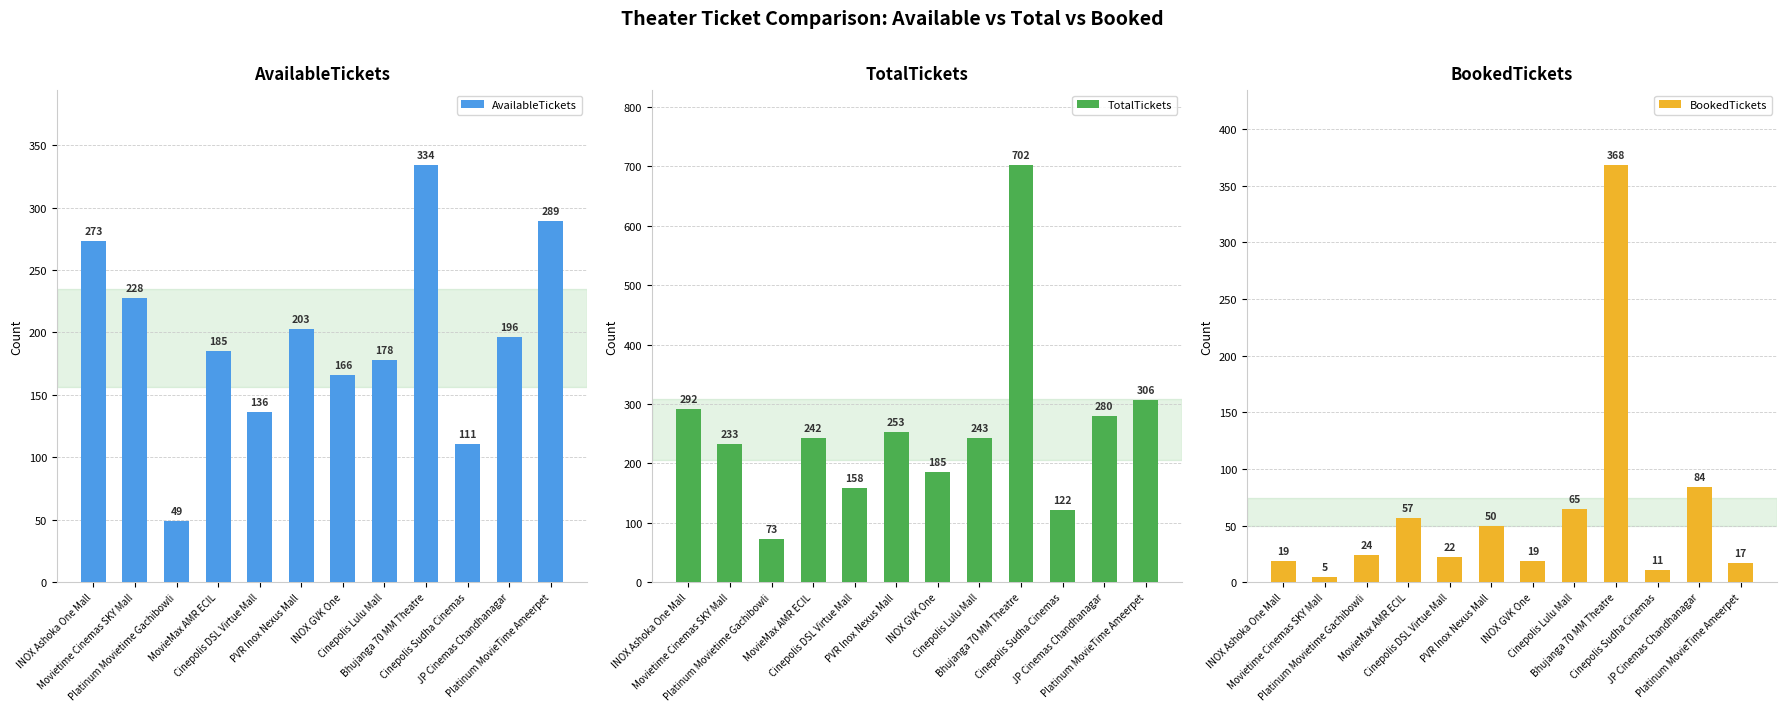

List the labels in order of TotalTickets value, smallest first.

Platinum Movietime Gachibowli, Cinepolis Sudha Cinemas, Cinepolis DSL Virtue Mall, INOX GVK One, Movietime Cinemas SKY Mall, MovieMax AMR ECIL, Cinepolis Lulu Mall, PVR Inox Nexus Mall, JP Cinemas Chandhanagar, INOX Ashoka One Mall, Platinum MovieTime Ameerpet, Bhujanga 70 MM Theatre